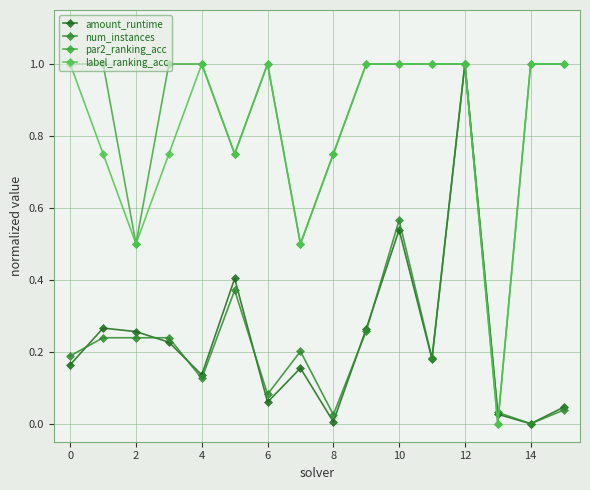

Where is the first local maximum for label_ranking_acc?

4